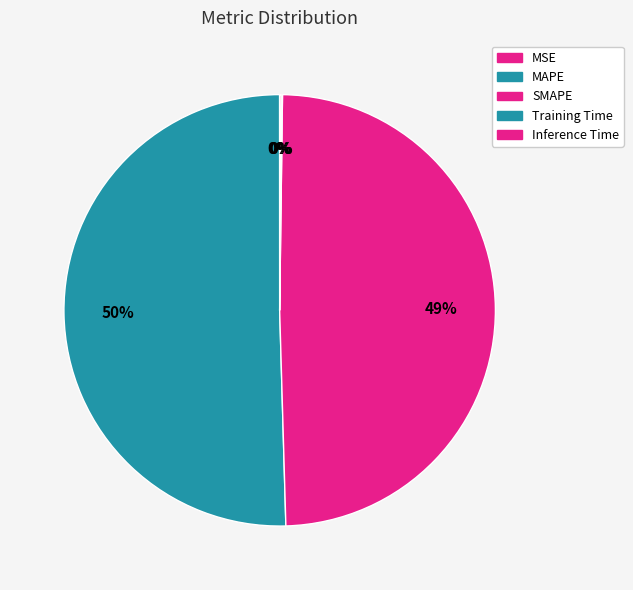

To the nearest percent, what percentage of the pie is SMAPE?

49%